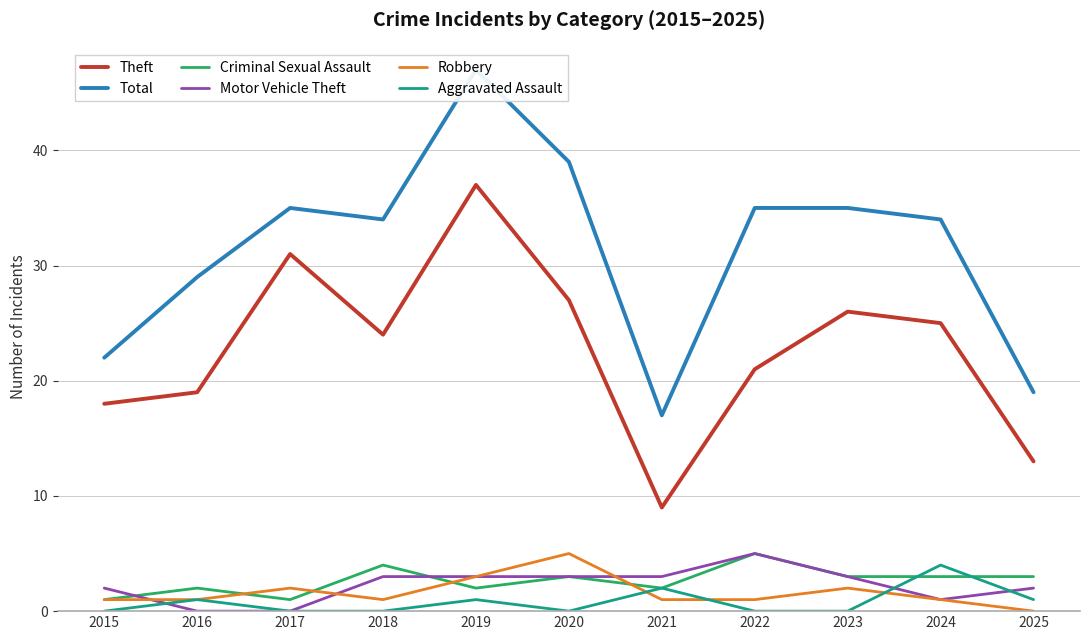

Reading left to right, what are all the values shown in this chart?

Theft: 2015=18	2016=19	2017=31	2018=24	2019=37	2020=27	2021=9	2022=21	2023=26	2024=25	2025=13
Total: 2015=22	2016=29	2017=35	2018=34	2019=47	2020=39	2021=17	2022=35	2023=35	2024=34	2025=19
Criminal Sexual Assault: 2015=1	2016=2	2017=1	2018=4	2019=2	2020=3	2021=2	2022=5	2023=3	2024=3	2025=3
Motor Vehicle Theft: 2015=2	2016=0	2017=0	2018=3	2019=3	2020=3	2021=3	2022=5	2023=3	2024=1	2025=2
Robbery: 2015=1	2016=1	2017=2	2018=1	2019=3	2020=5	2021=1	2022=1	2023=2	2024=1	2025=0
Aggravated Assault: 2015=0	2016=1	2017=0	2018=0	2019=1	2020=0	2021=2	2022=0	2023=0	2024=4	2025=1